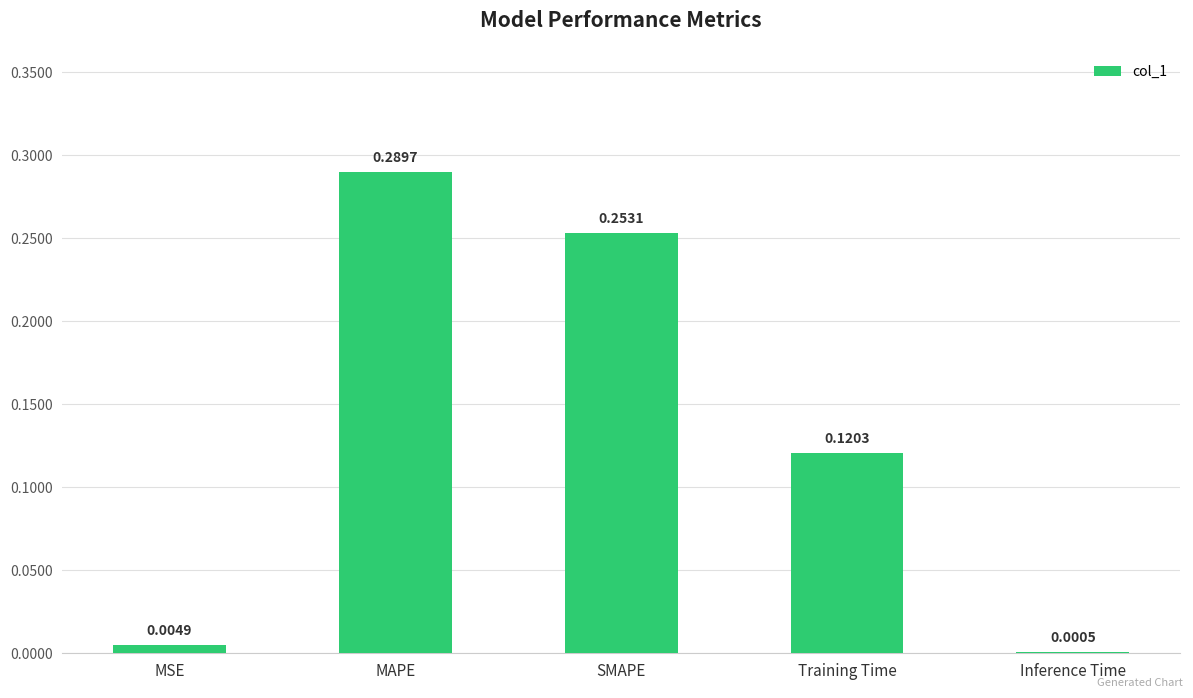

At which category does the chart reach its peak across all series?

MAPE